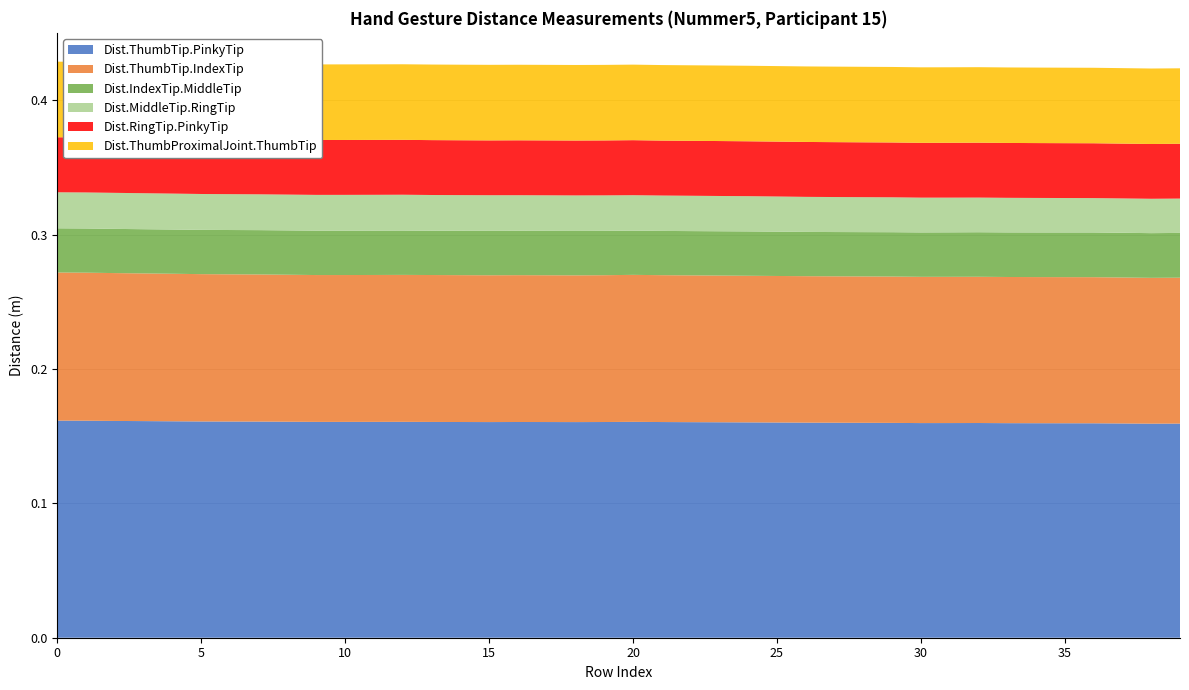

Reading right to left, list all the values displayed in this chart.

Dist.ThumbTip.PinkyTip: 0.2	0.2	0.2	0.2	0.2	0.2	0.2	0.2	0.2	0.2	0.2	0.2	0.2	0.2	0.2	0.2	0.2	0.2	0.2	0.2	0.2	0.2	0.2	0.2	0.2	0.2	0.2	0.2	0.2	0.2	0.2	0.2	0.2	0.2	0.2	0.2	0.2	0.2	0.2	0.2
Dist.ThumbTip.IndexTip: 0.1	0.1	0.1	0.1	0.1	0.1	0.1	0.1	0.1	0.1	0.1	0.1	0.1	0.1	0.1	0.1	0.1	0.1	0.1	0.1	0.1	0.1	0.1	0.1	0.1	0.1	0.1	0.1	0.1	0.1	0.1	0.1	0.1	0.1	0.1	0.1	0.1	0.1	0.1	0.1
Dist.IndexTip.MiddleTip: 0.0	0.0	0.0	0.0	0.0	0.0	0.0	0.0	0.0	0.0	0.0	0.0	0.0	0.0	0.0	0.0	0.0	0.0	0.0	0.0	0.0	0.0	0.0	0.0	0.0	0.0	0.0	0.0	0.0	0.0	0.0	0.0	0.0	0.0	0.0	0.0	0.0	0.0	0.0	0.0
Dist.MiddleTip.RingTip: 0.0	0.0	0.0	0.0	0.0	0.0	0.0	0.0	0.0	0.0	0.0	0.0	0.0	0.0	0.0	0.0	0.0	0.0	0.0	0.0	0.0	0.0	0.0	0.0	0.0	0.0	0.0	0.0	0.0	0.0	0.0	0.0	0.0	0.0	0.0	0.0	0.0	0.0	0.0	0.0
Dist.RingTip.PinkyTip: 0.0	0.0	0.0	0.0	0.0	0.0	0.0	0.0	0.0	0.0	0.0	0.0	0.0	0.0	0.0	0.0	0.0	0.0	0.0	0.0	0.0	0.0	0.0	0.0	0.0	0.0	0.0	0.0	0.0	0.0	0.0	0.0	0.0	0.0	0.0	0.0	0.0	0.0	0.0	0.0
Dist.ThumbProximalJoint.ThumbTip: 0.1	0.1	0.1	0.1	0.1	0.1	0.1	0.1	0.1	0.1	0.1	0.1	0.1	0.1	0.1	0.1	0.1	0.1	0.1	0.1	0.1	0.1	0.1	0.1	0.1	0.1	0.1	0.1	0.1	0.1	0.1	0.1	0.1	0.1	0.1	0.1	0.1	0.1	0.1	0.1